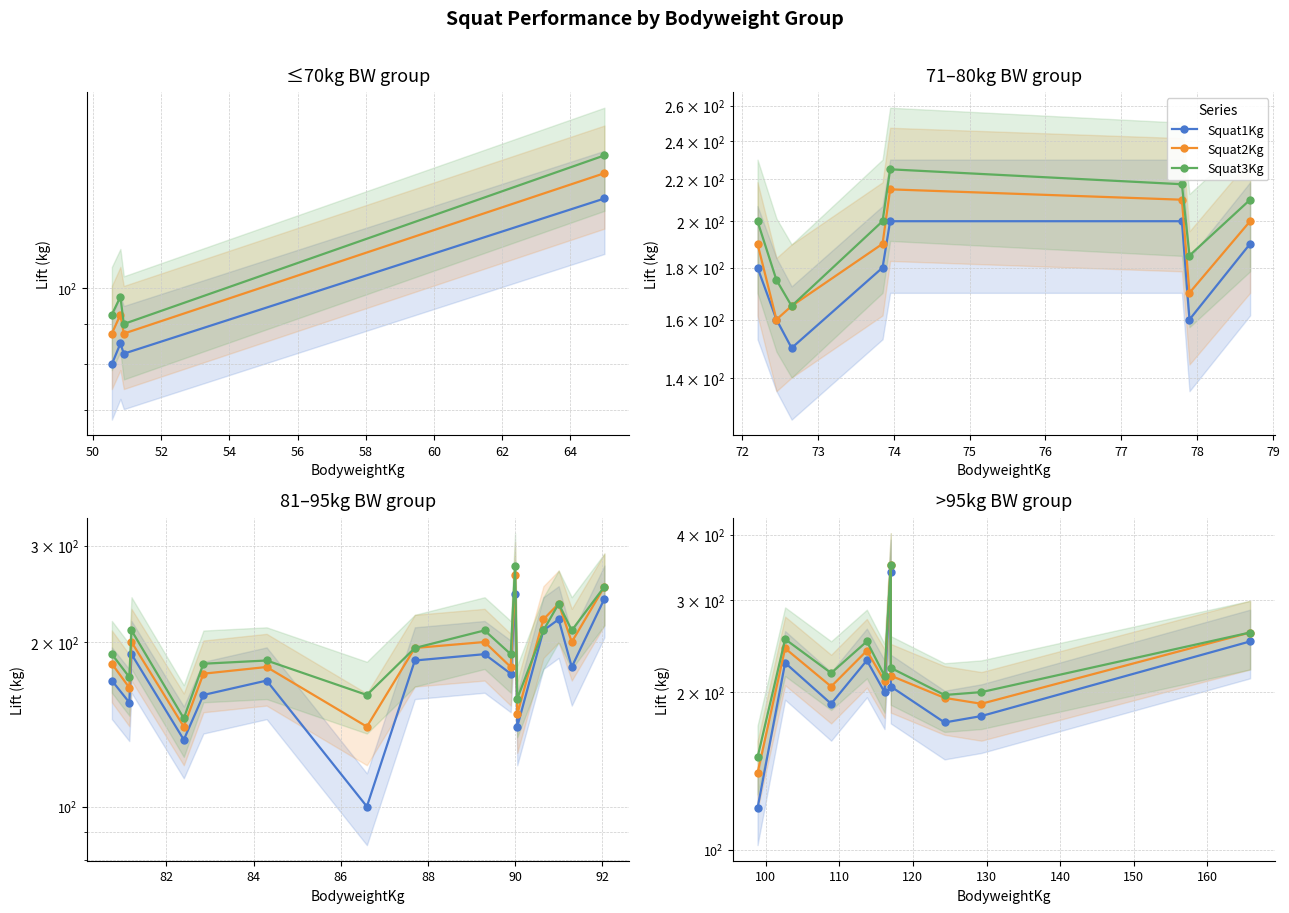

True or false: Squat3Kg has a value of 377.2 at 60.

False